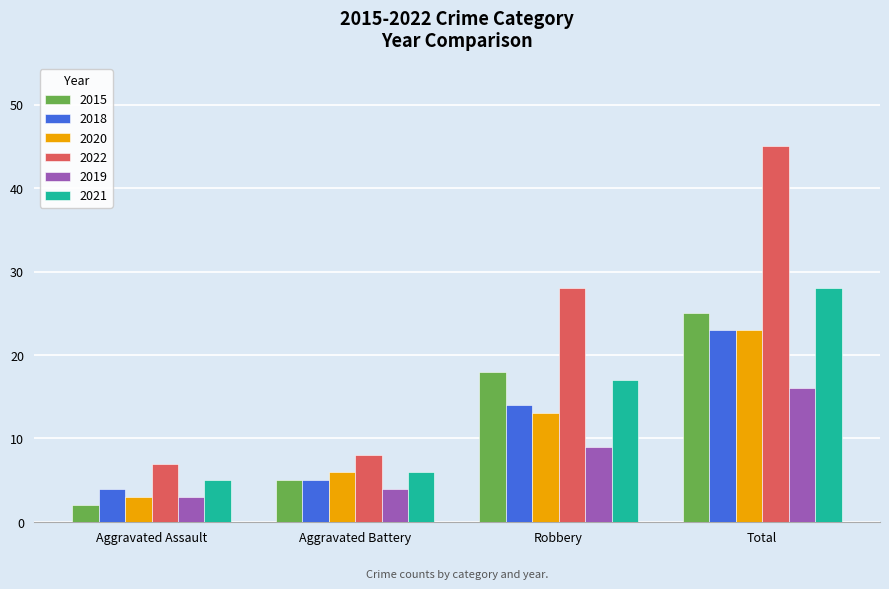

What is the value of the 2015 bar at the 1st from the left?

2